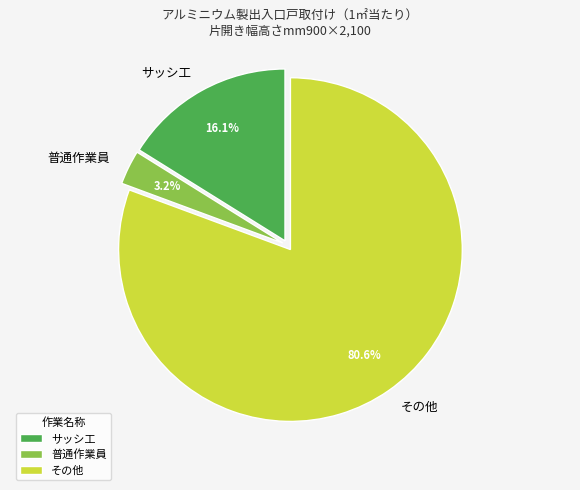

To the nearest percent, what is the average slice percentage?

33%